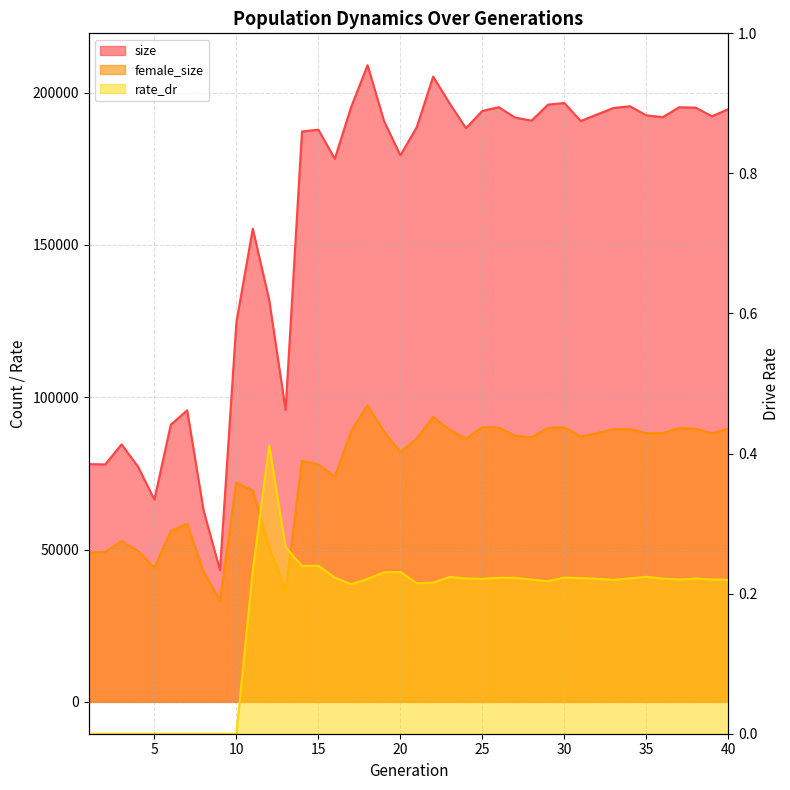

Does the chart display data point markers on the line(s)?

No